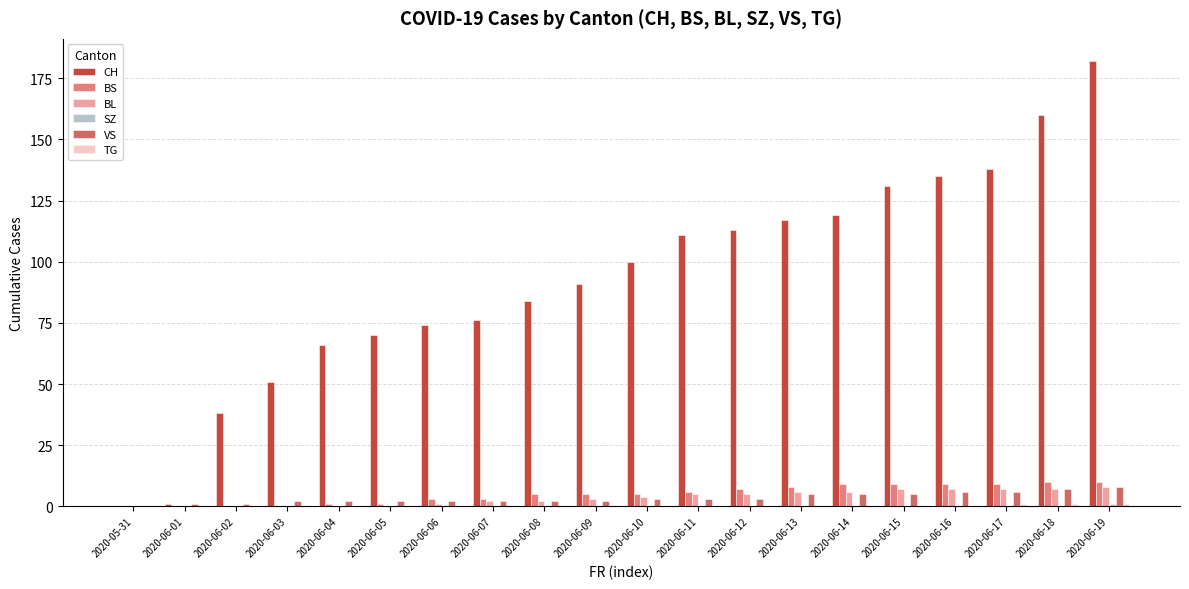

What is the sum of all BS values?

100